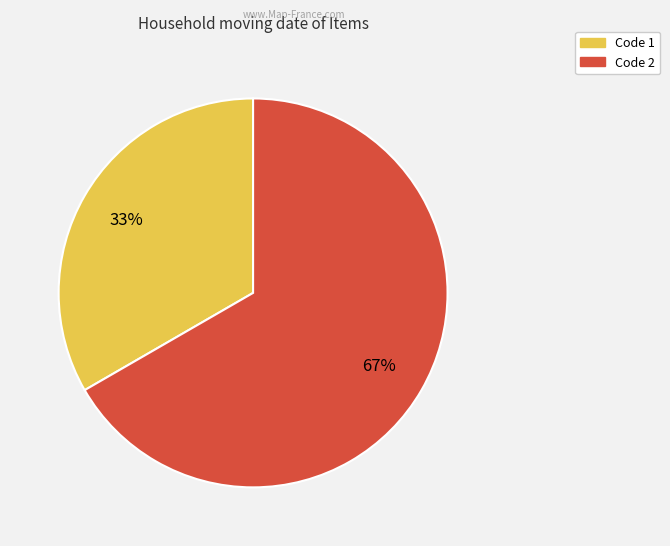

Approximately how many times larger is the value at Code 1 compared to Code 2?

0.5